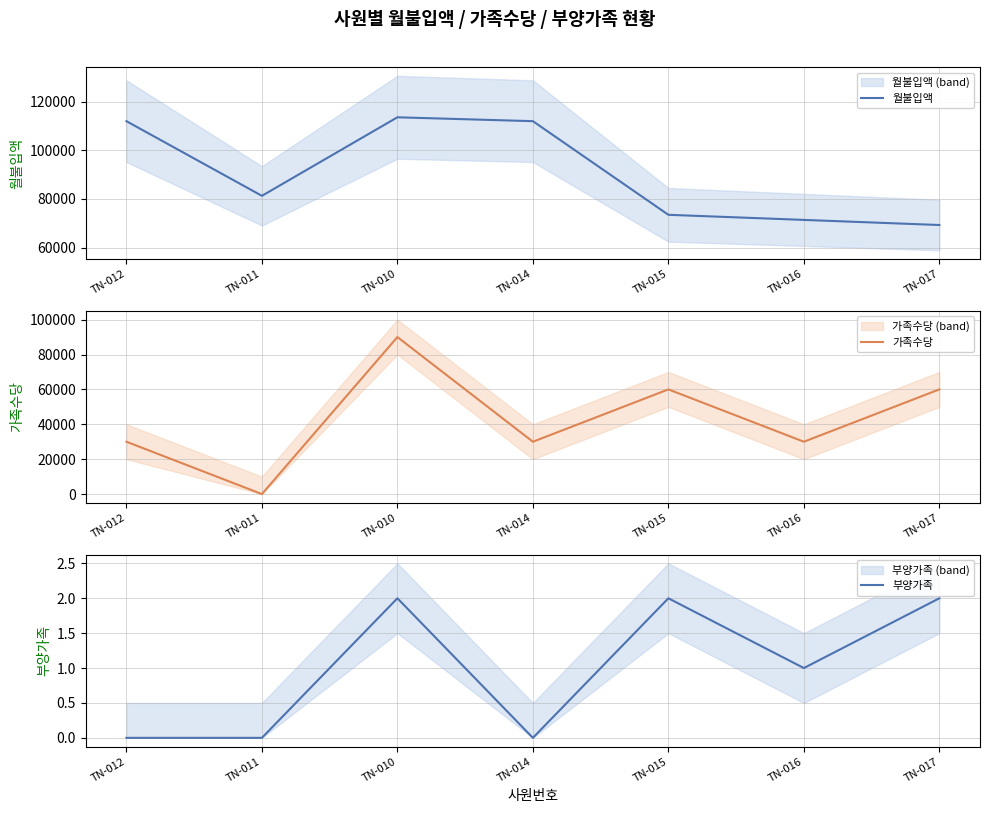

Reading left to right, list all the values displayed in this chart.

월불입액: 112000	81300	113600	112000	73500	71400	69300
가족수당: 30000	0	90000	30000	60000	30000	60000
부양가족: 0	0	2	0	2	1	2